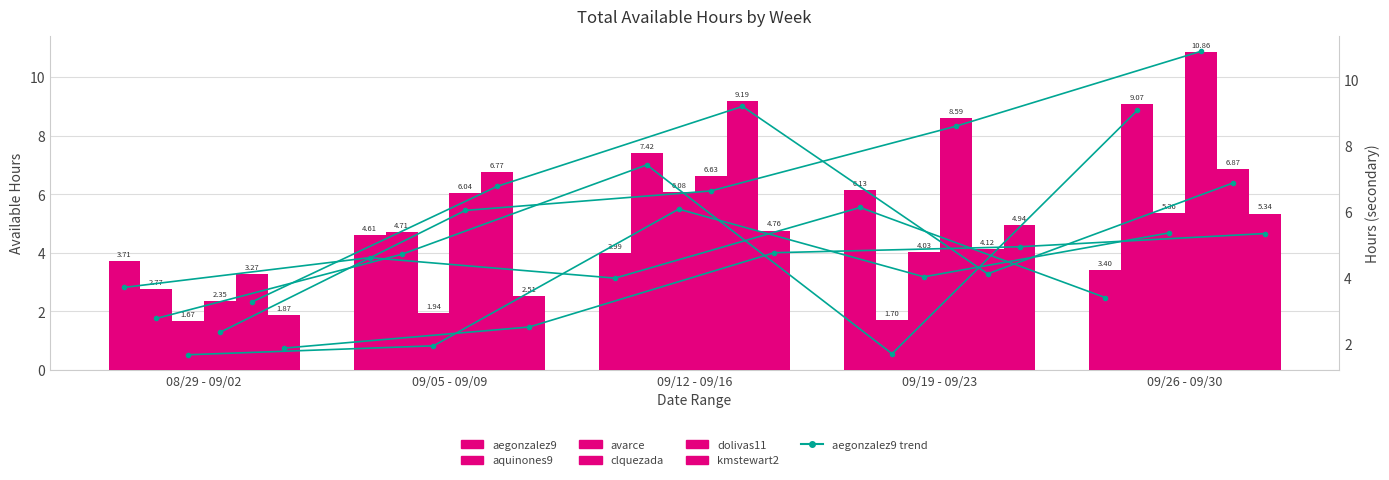

Reading right to left, transcribe all the data shown in this chart.

aegonzalez9: 3.4	6.1	4.0	4.6	3.7
aquinones9: 9.1	1.7	7.4	4.7	2.8
avarce: 5.4	4.0	6.1	1.9	1.7
clquezada: 10.9	8.6	6.6	6.0	2.4
dolivas11: 6.9	4.1	9.2	6.8	3.3
kmstewart2: 5.3	4.9	4.8	2.5	1.9